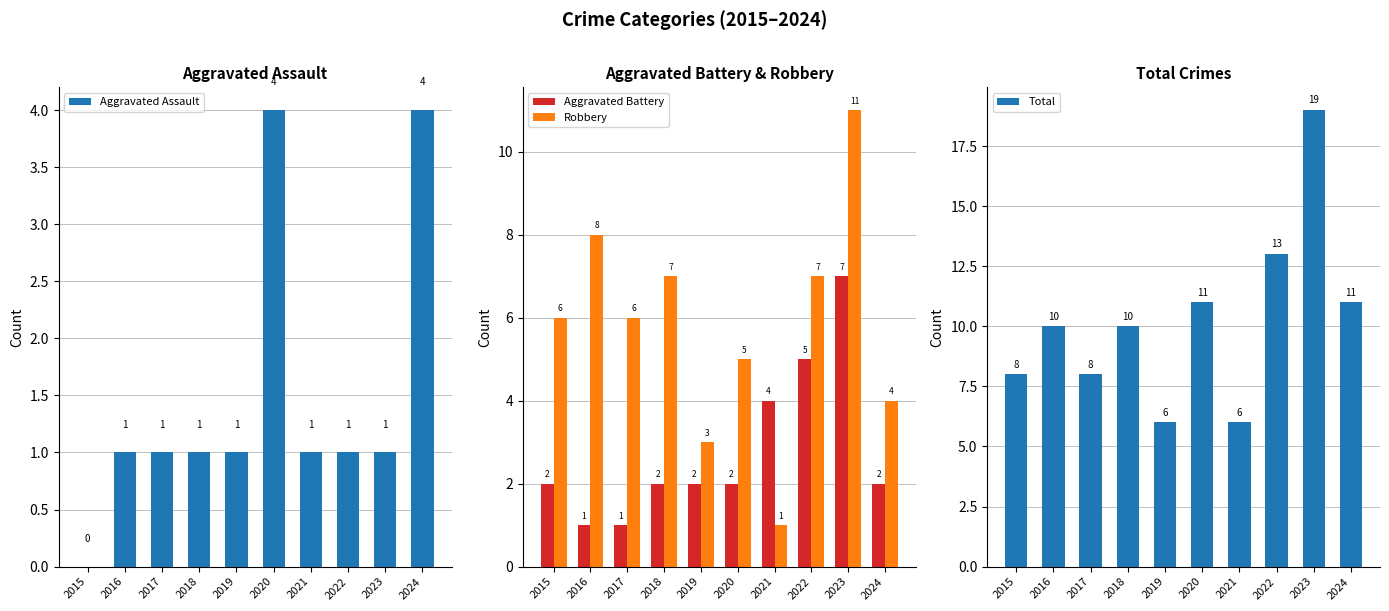

Which has a higher value, 2021 or 2020?

2020